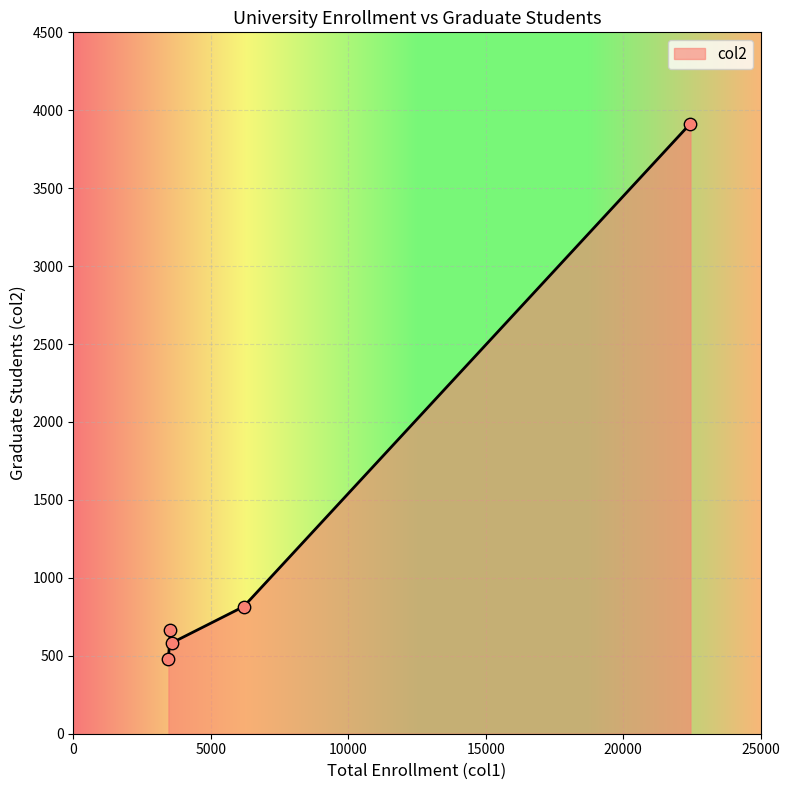

What is the minimum value for col2?

480.0